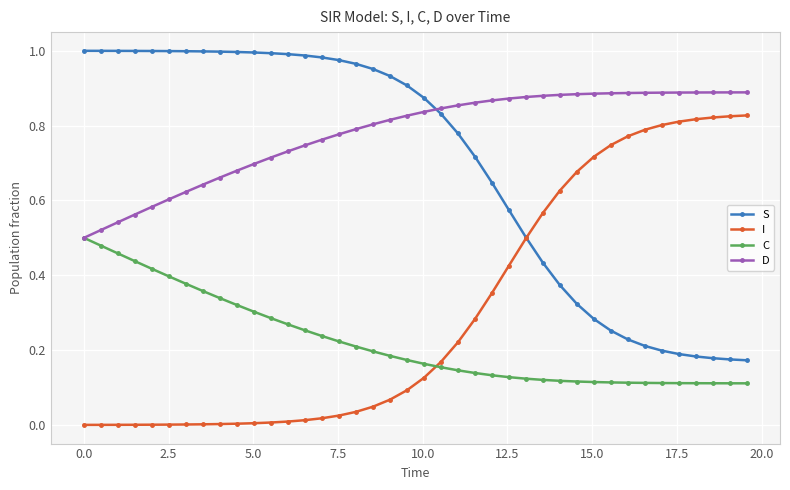

After their last crossing, which series has the higher values: S or D?

D